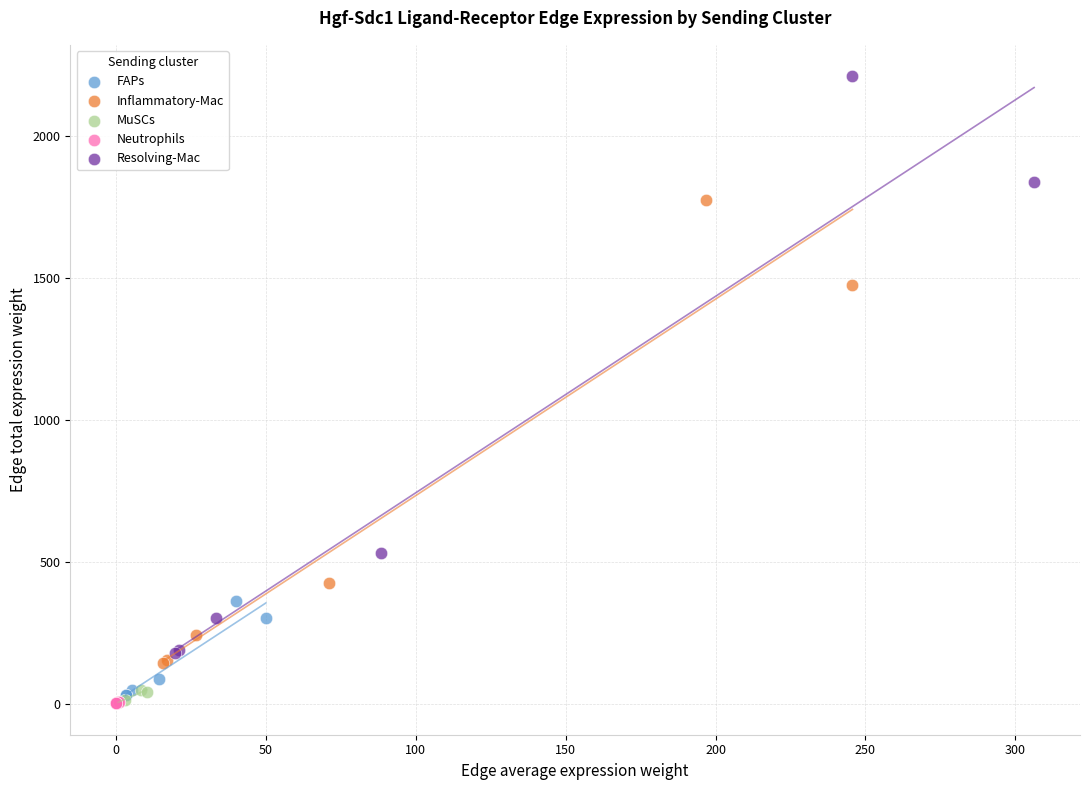

Which series has the widest spread of Y values?

Resolving-Mac